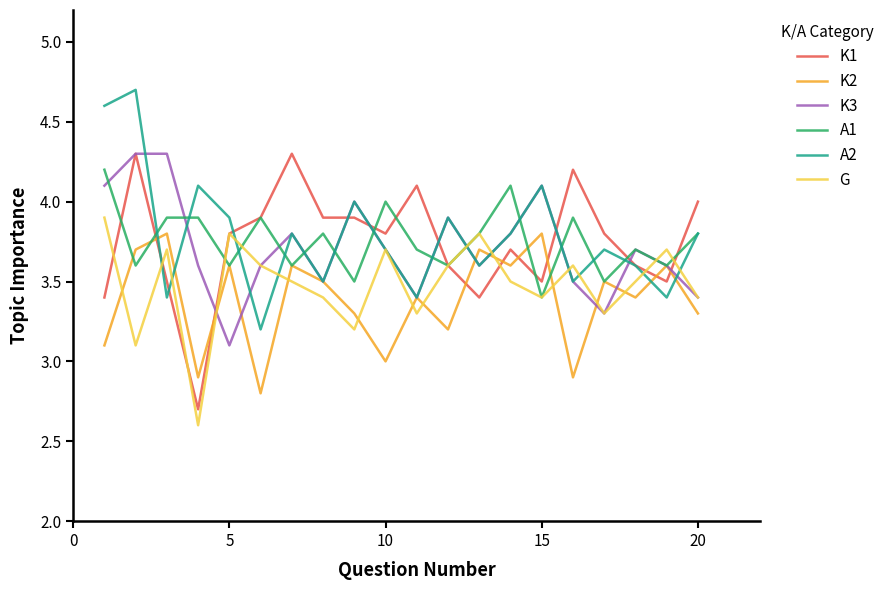

True or false: K2 and K1 cross at least once.

True